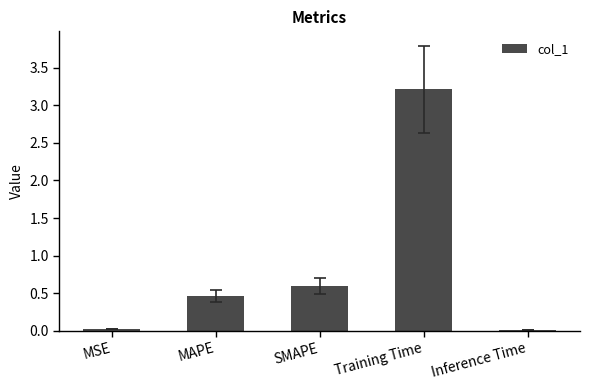

Is it true that the value at Training Time is 3.2?

True